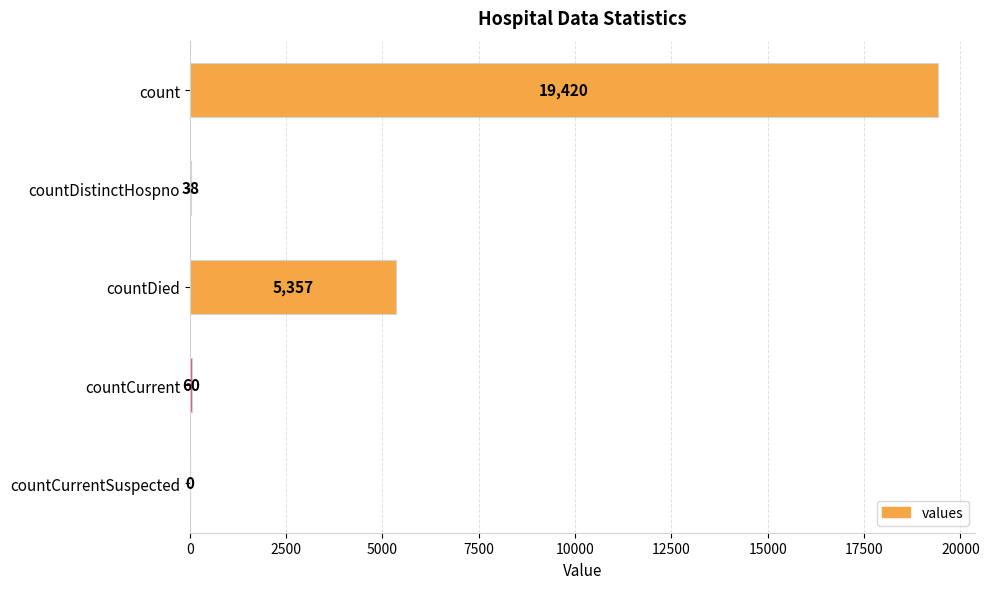

The value at countCurrent is 60. True or false?

True